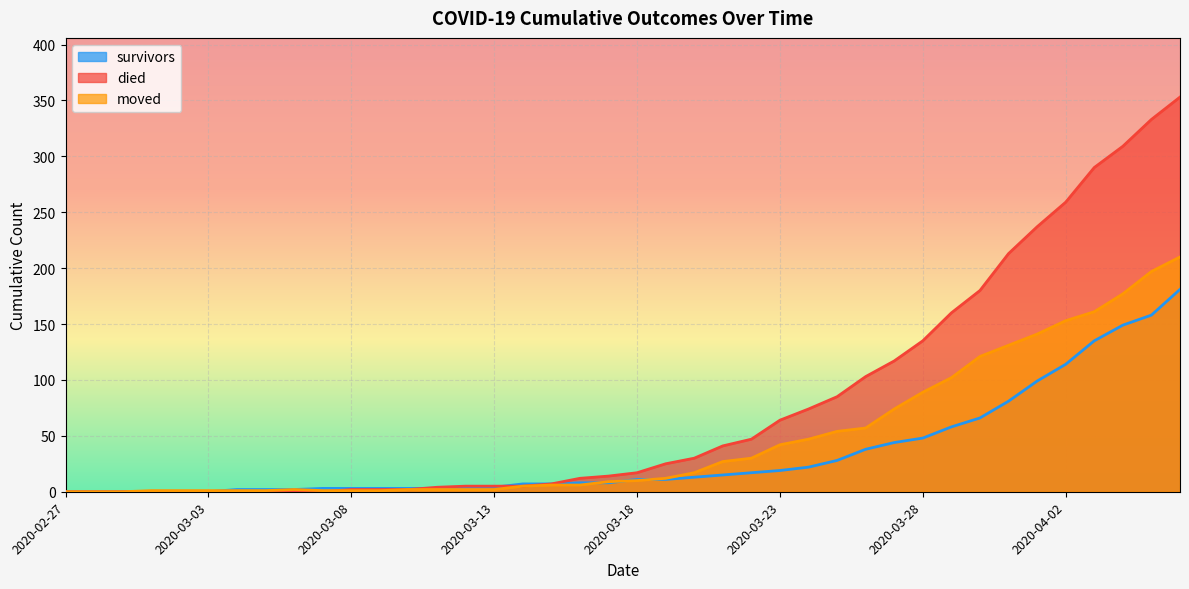

The value of died at 2020-04-02 is 109. True or false?

False